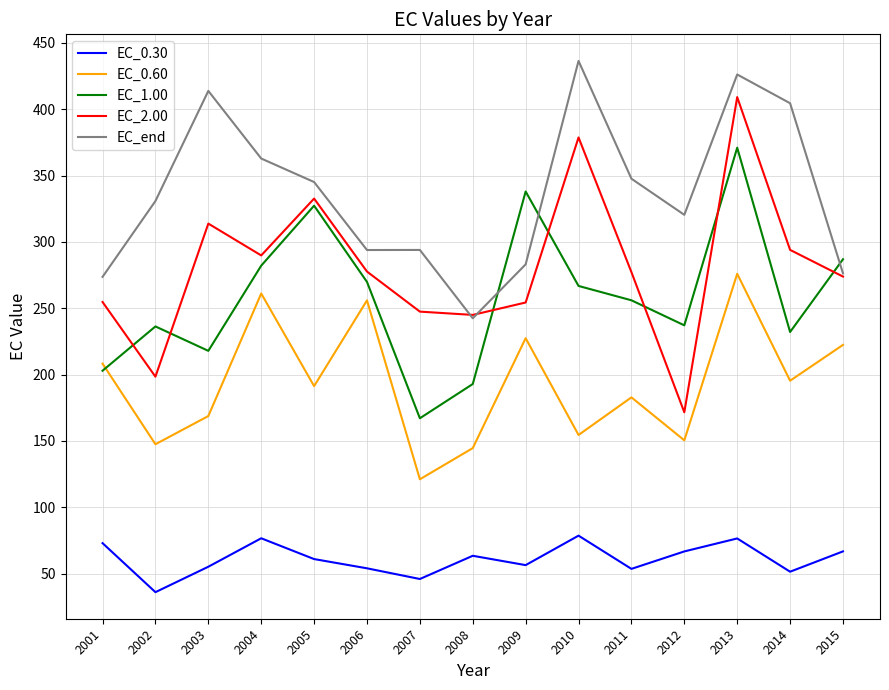

True or false: EC_end has a value of 72.8 at 2007.

False